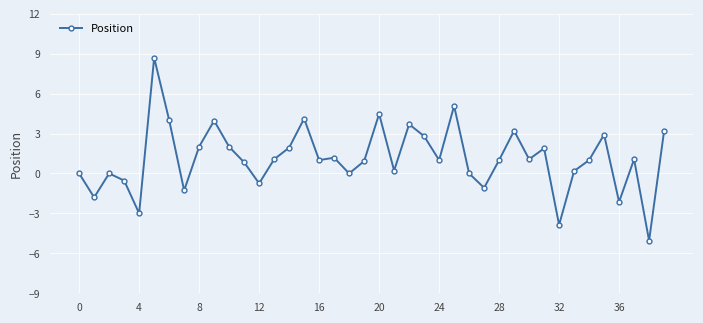

What is the minimum value shown in the chart?

-5.0